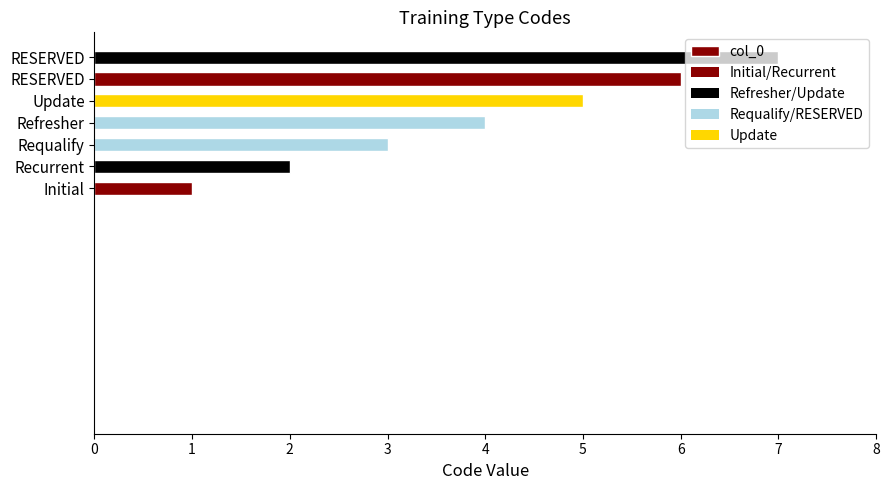

How many data points are less than 4?

3